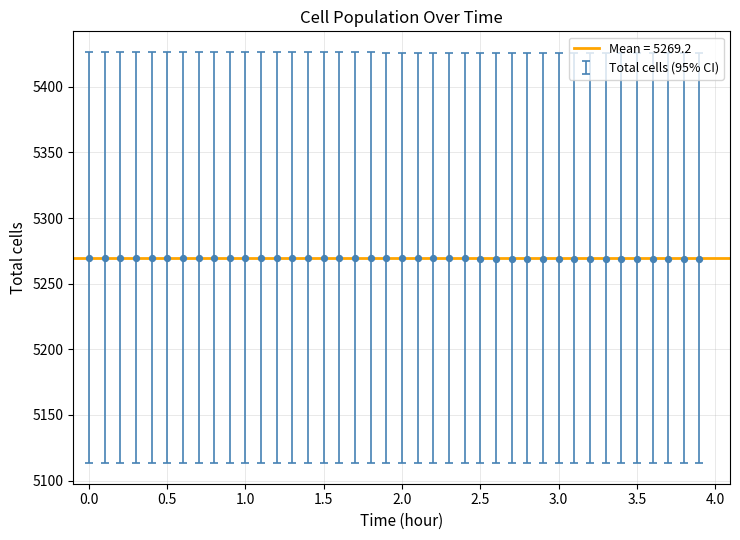

What is the range of X values (max minus min)?

3.9